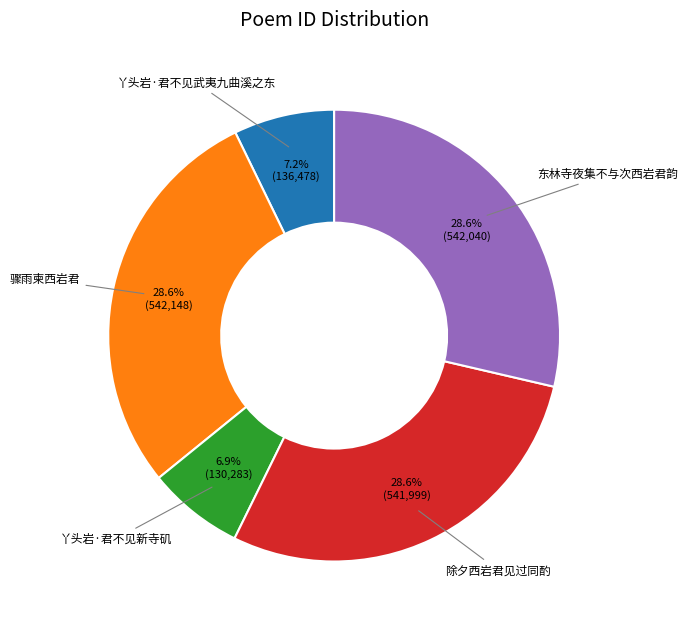

Approximately how many times larger is the value at 除夕西岩君见过同酌 compared to 东林寺夜集不与次西岩君韵?

1.0